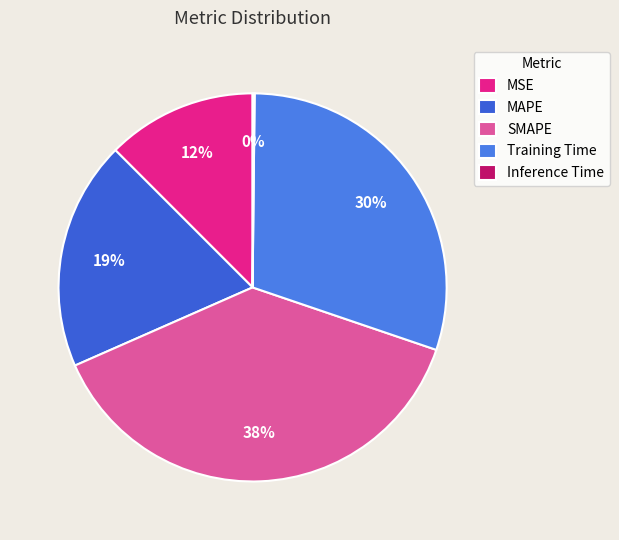

What percentage is the Training Time slice, to the nearest percent?

30%